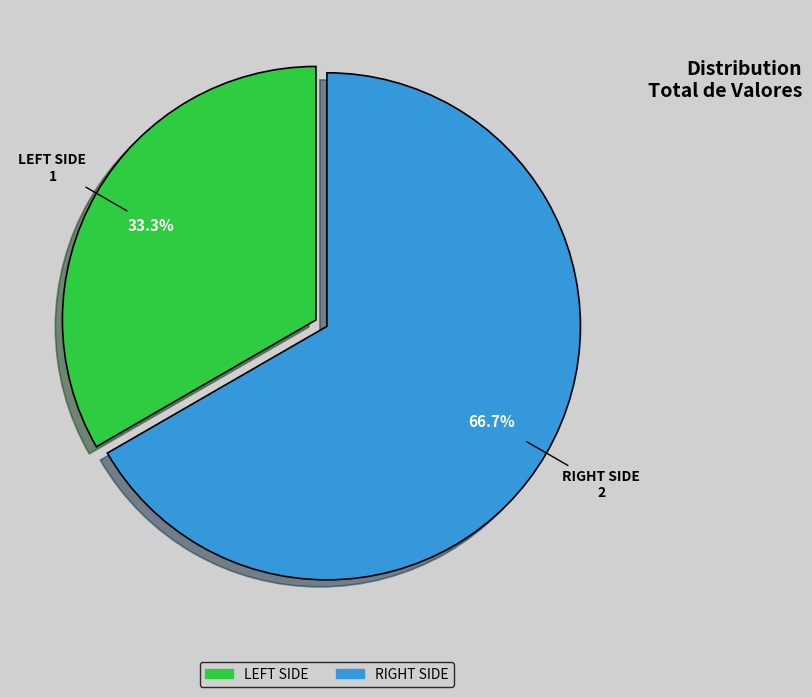

Which slice is the smallest?

LEFT SIDE